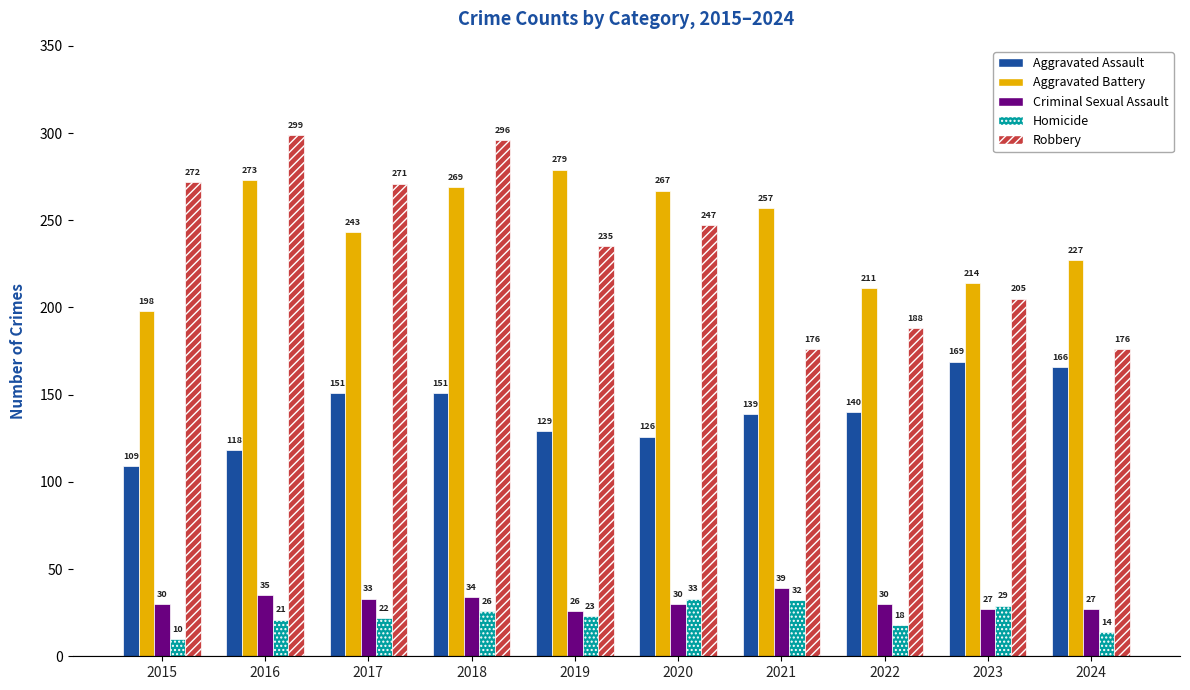

What is the sum of all Aggravated Assault values?

1398